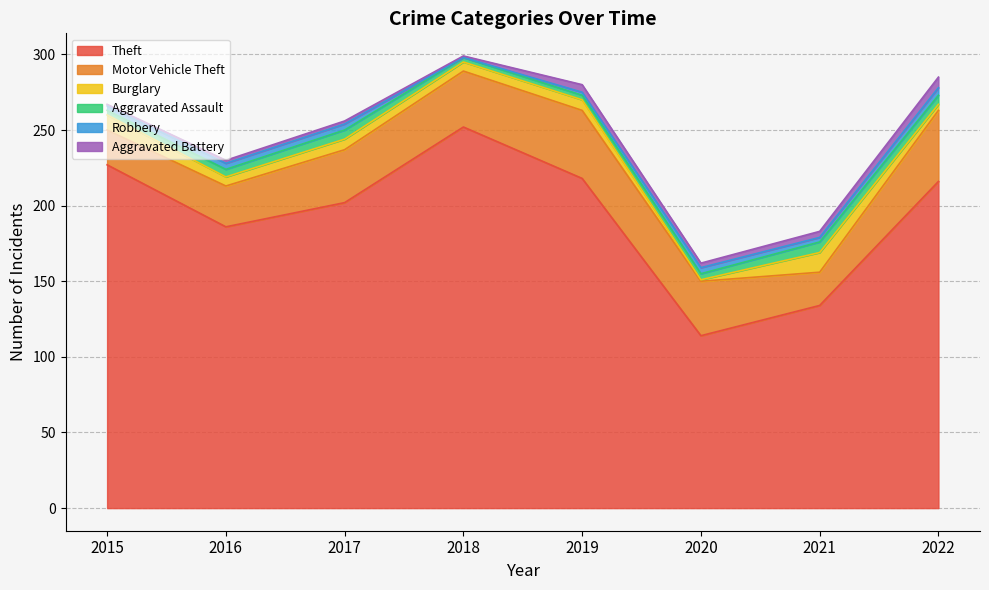

At 2018, list the series in order from smallest to largest.

Robbery, Aggravated Battery, Aggravated Assault, Burglary, Motor Vehicle Theft, Theft